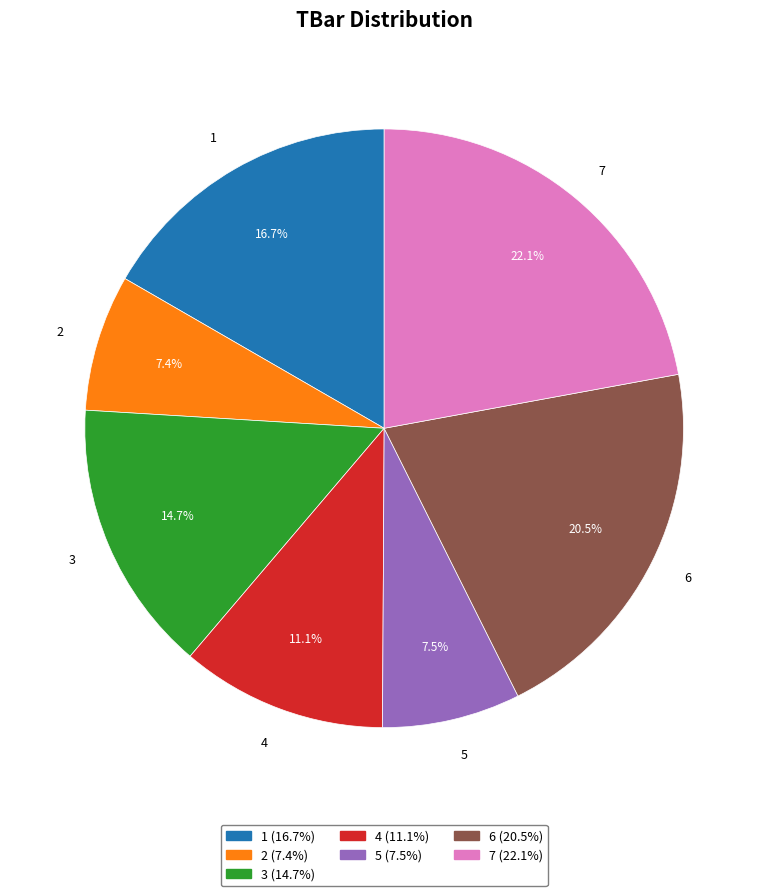

Is it true that 7 is 22% of the pie?

True